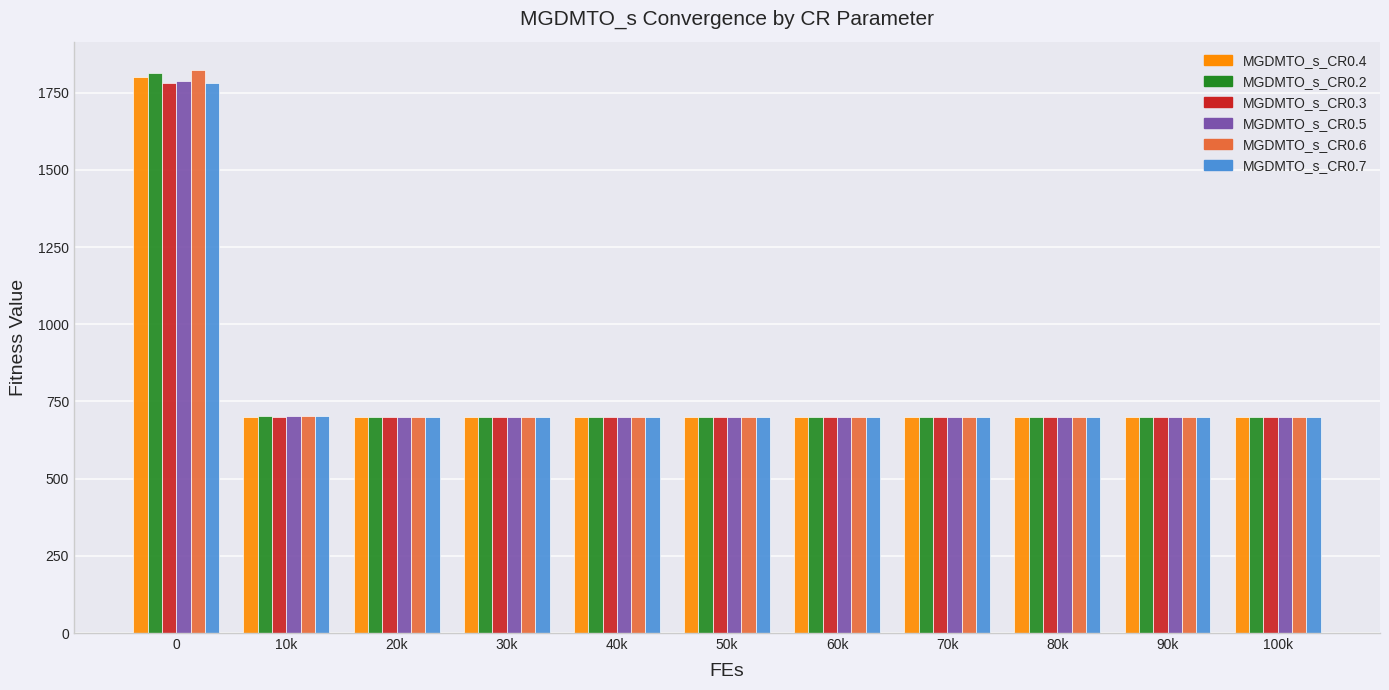

What is the smallest value displayed?

700.0